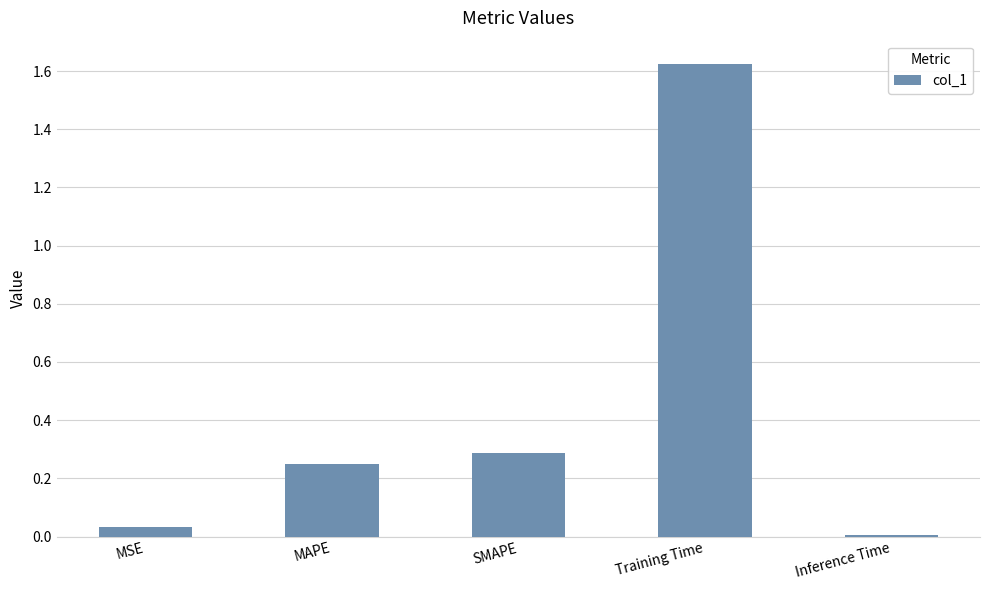

What is the label of the 5th bar from the right?

MSE